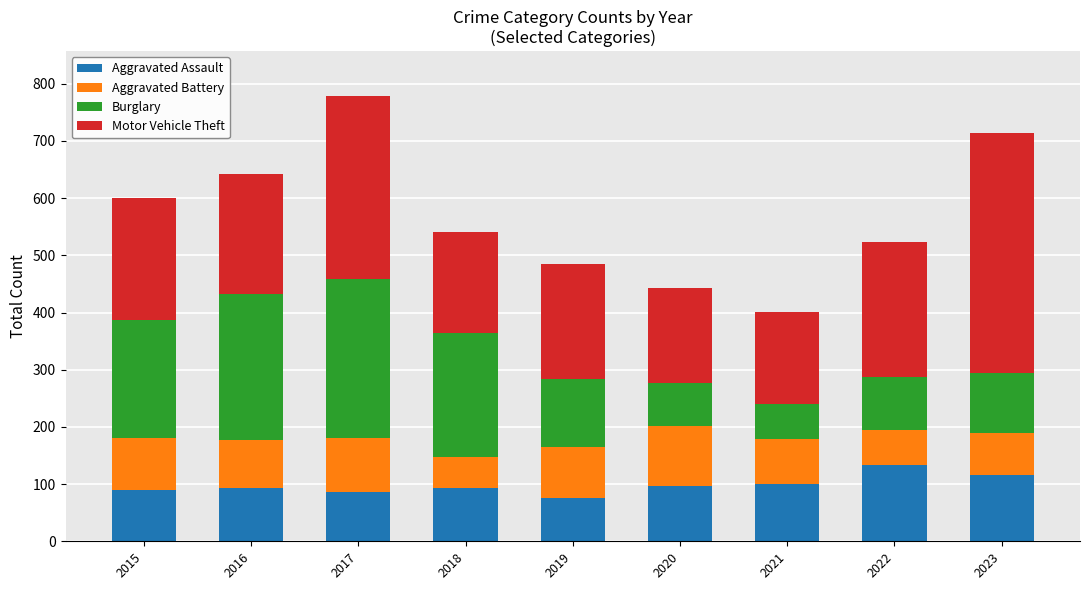

Does the chart contain any negative values?

No